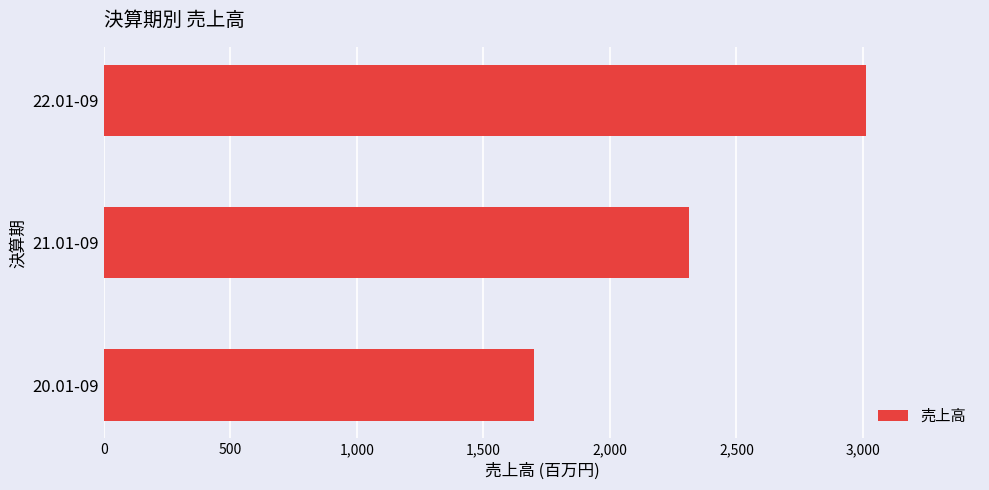

Rank the categories by value from highest to lowest.

22.01-09, 21.01-09, 20.01-09